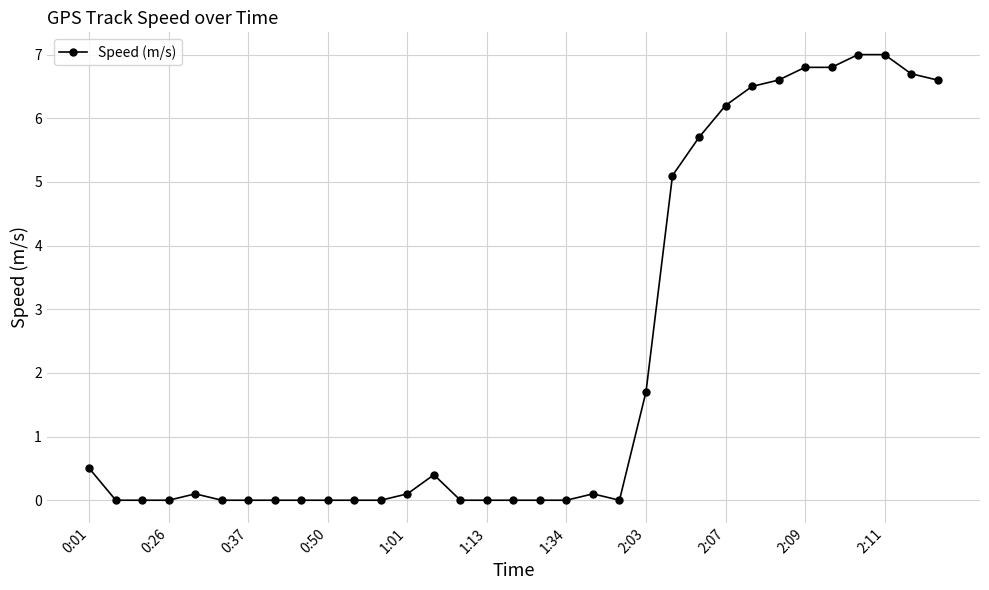

What is the maximum value shown in the chart?

7.0